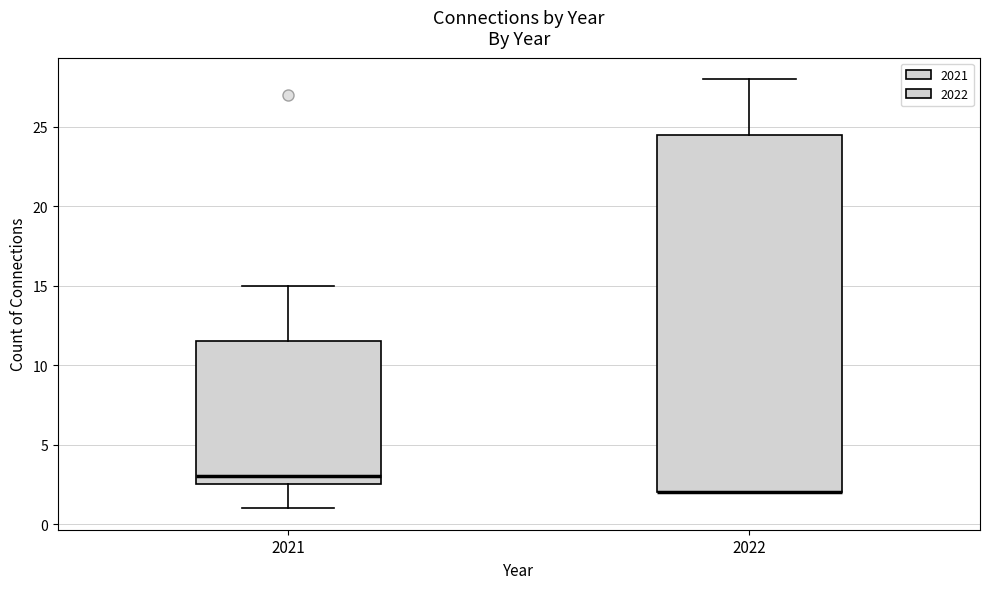

Reading left to right, read every box against the y-axis: the position of its median line, the range the box covers, and the ends of its whiskers. The values are not printed on the chart, so give them approximately, as read against the axis.

2021: median 3.0, box 2.5 to 11.5, whiskers 1.0 to 15.0
2022: median 2.0 (drawn on the box's lower edge), box 2.0 to 24.5, whiskers 2.0 to 28.0